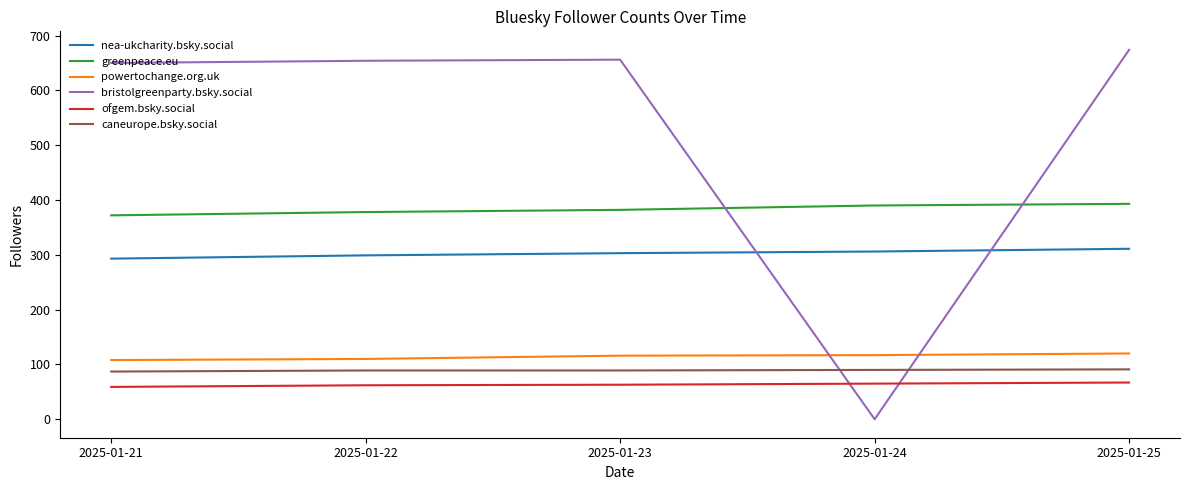

What is the difference between the bristolgreenparty.bsky.social values at 2025-01-25 and 2025-01-22?

20